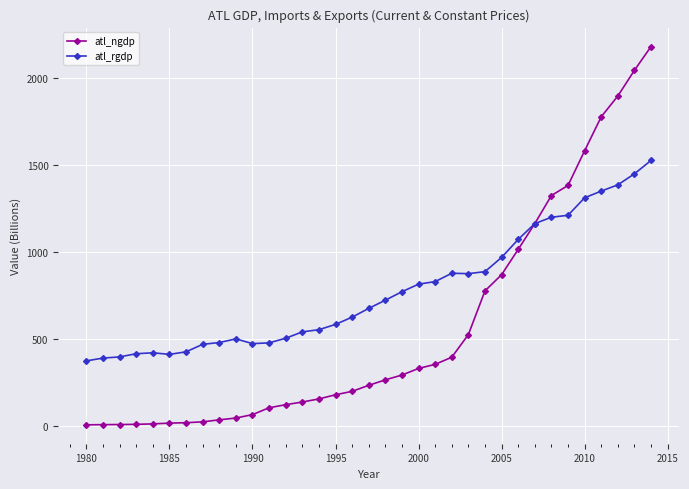

How many lines are shown in the chart?

2